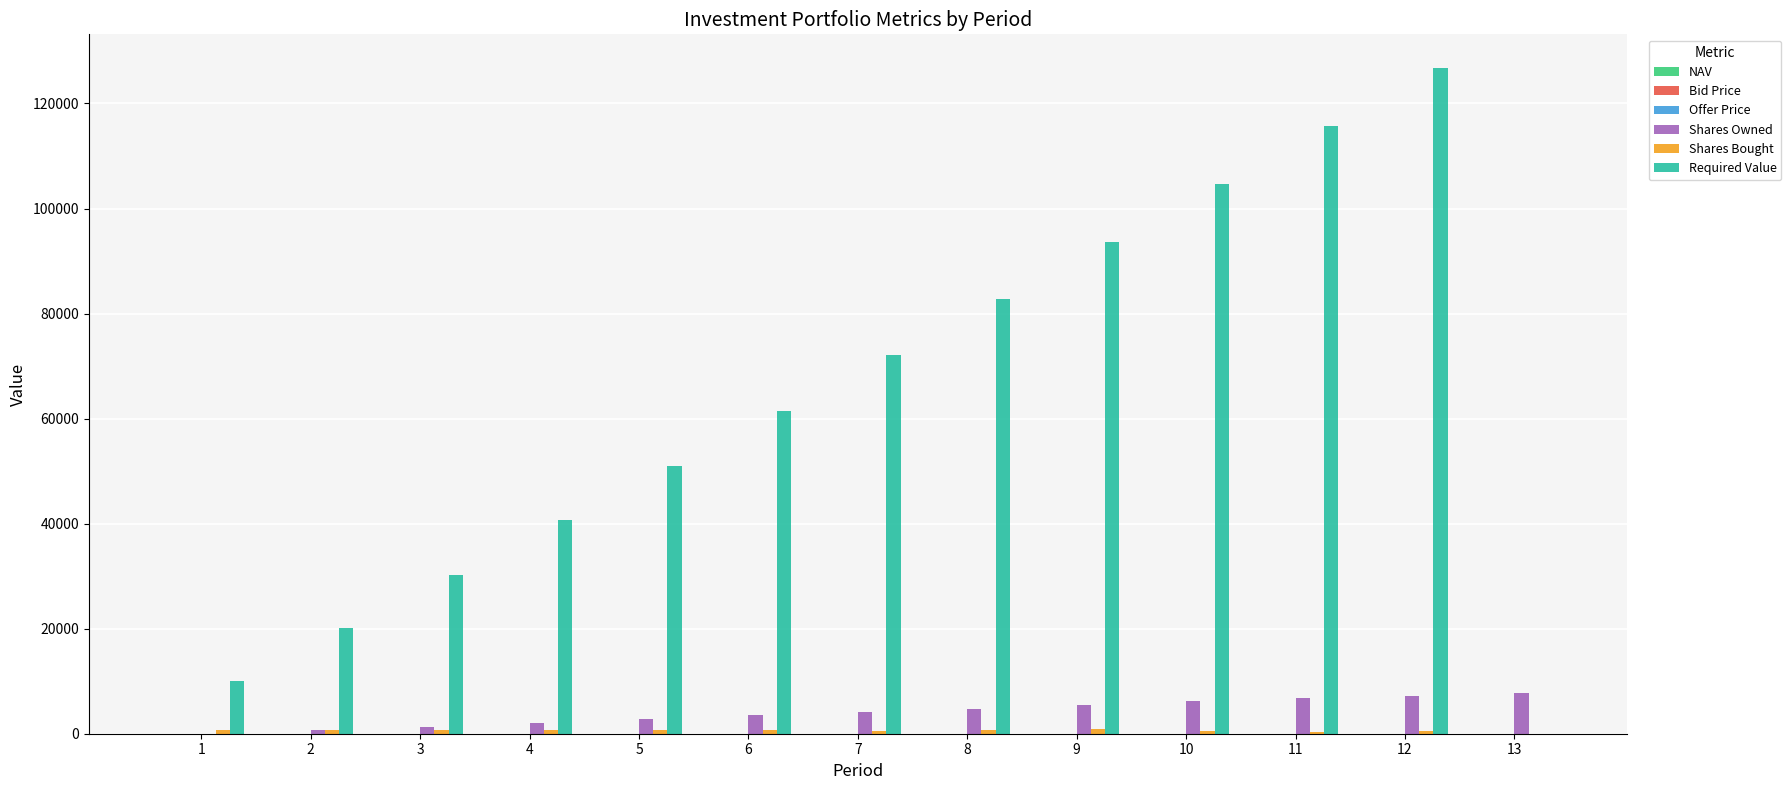

Which series changed the most between 9 and 13?

Required Value